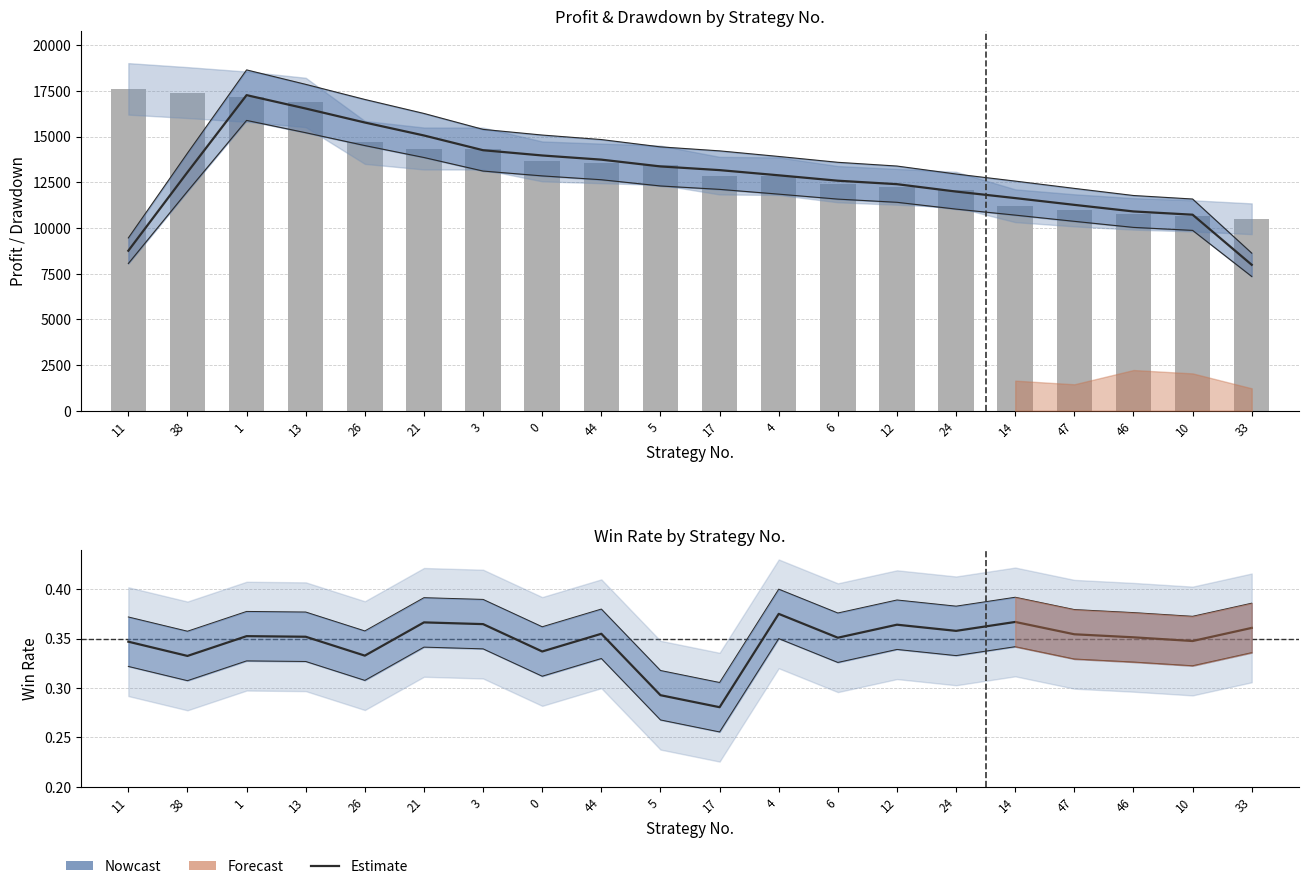

The Estimate series shows 0.1 at 0. True or false?

False